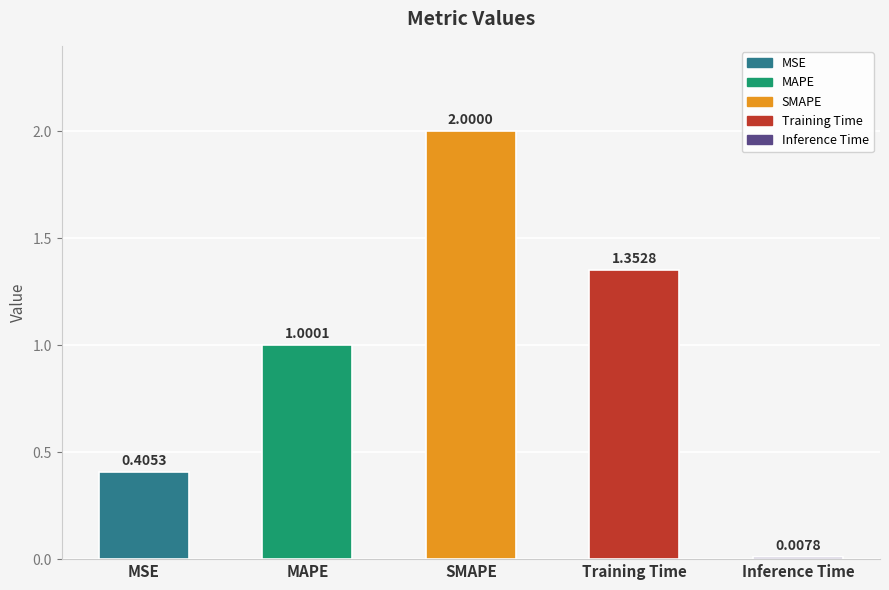

What is the sum of the values at Training Time and SMAPE?

3.4